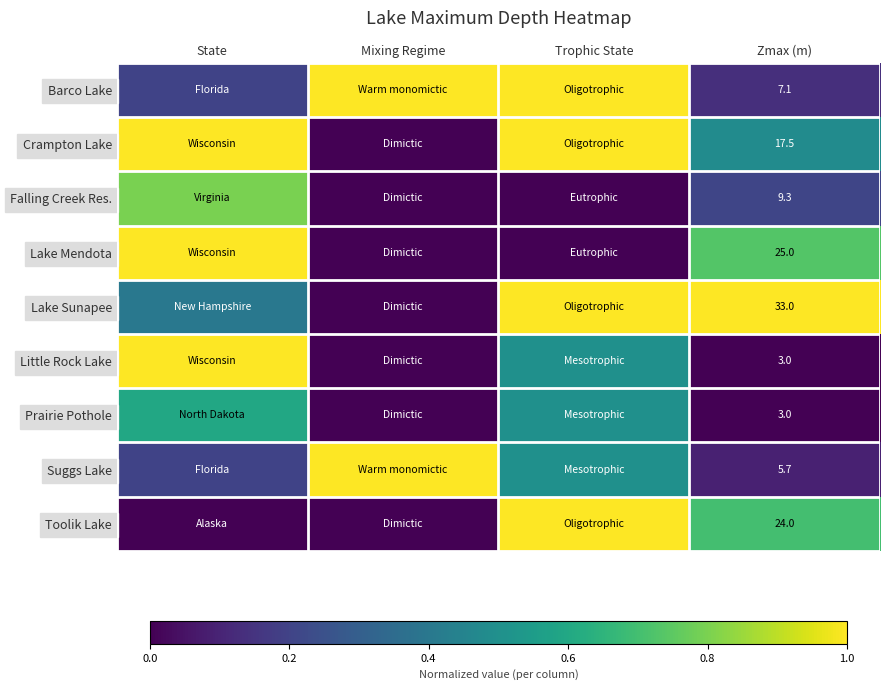

True or false: Toolik Lake has a value of 24.0 at Zmax (m).

True